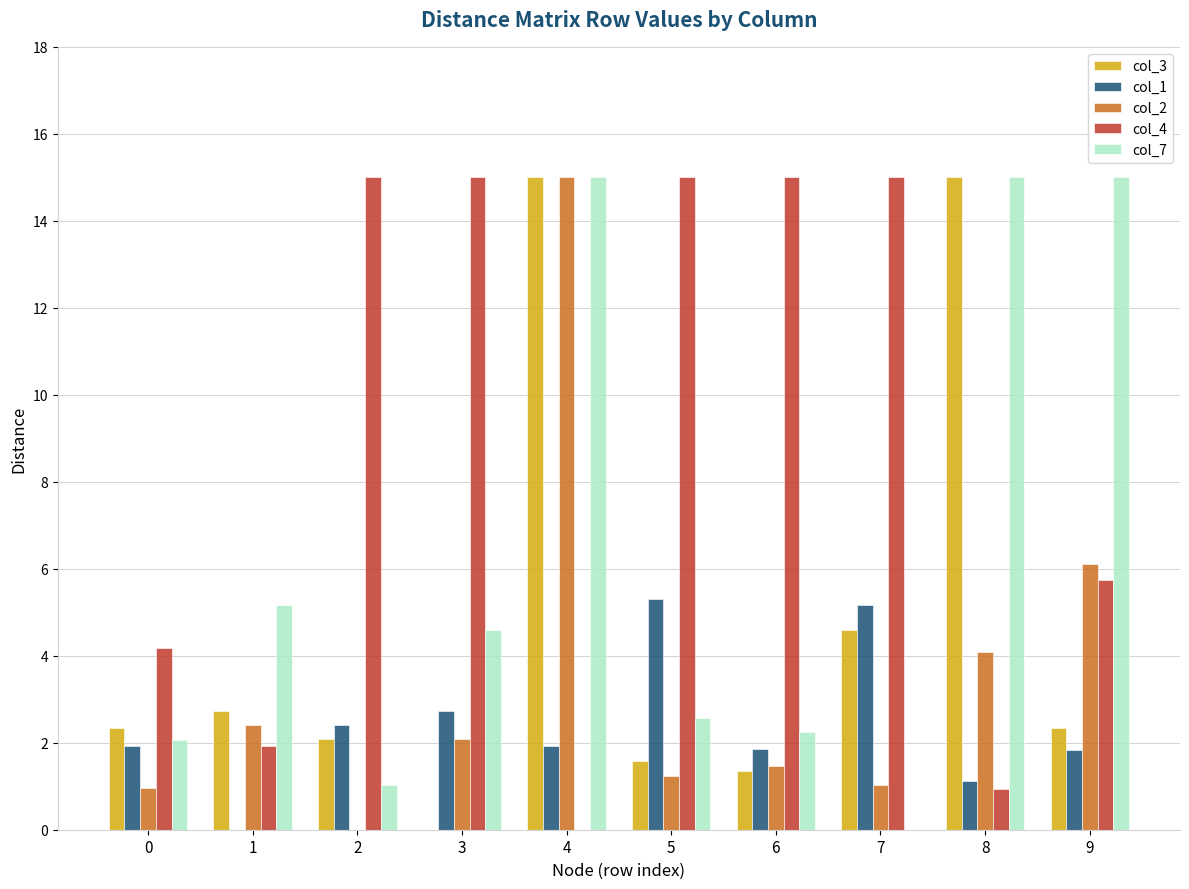

What is the maximum value shown in the chart?

15.0